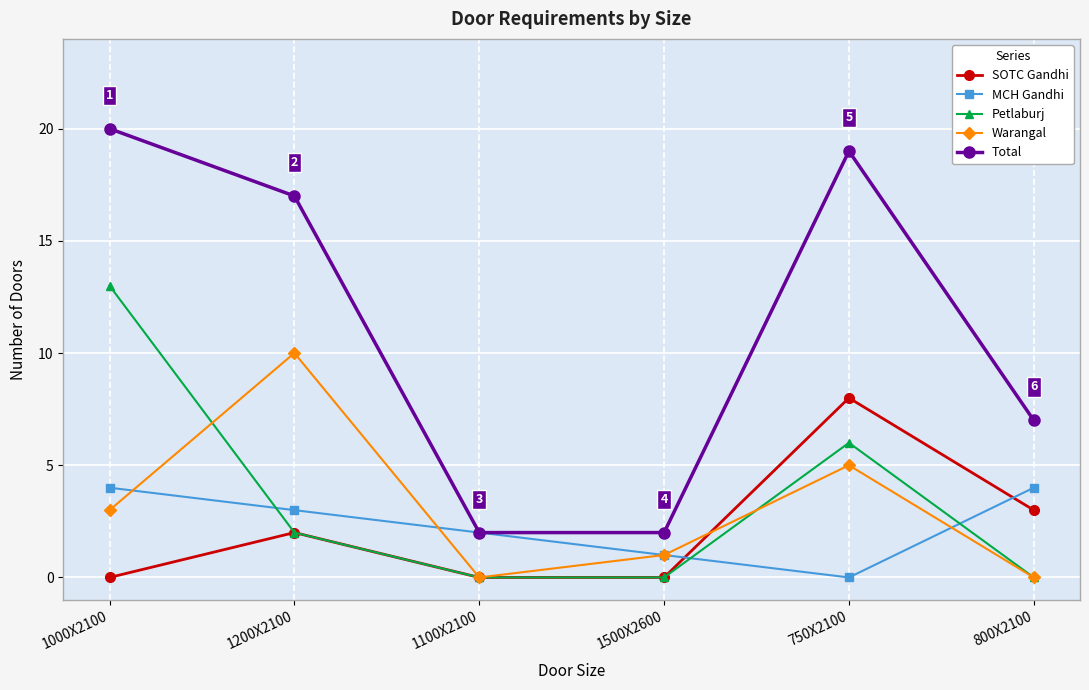

At which label does Total first exceed 17?

1000X2100